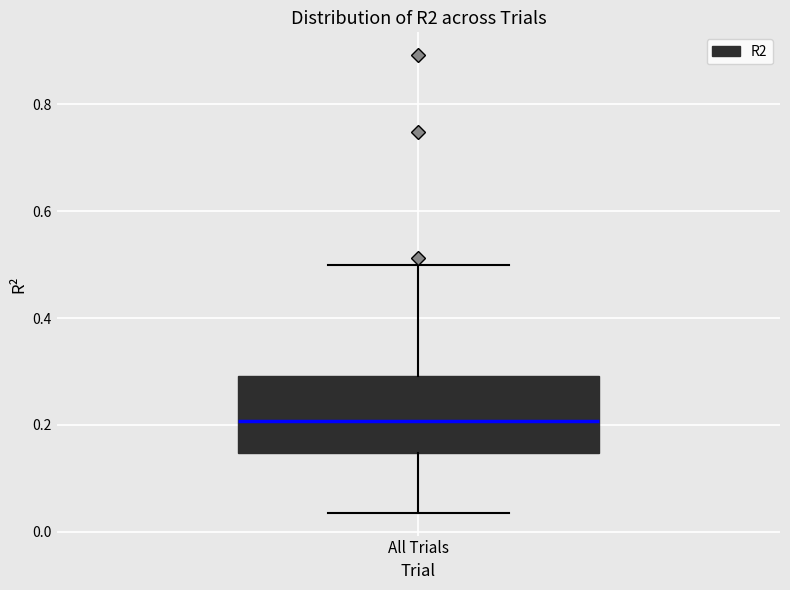

Transcribe this box plot: give where the median line is, the range the box spans, and where the two whiskers end, as read against the y-axis. The values are not printed on the chart, so give them approximately, as read against the axis.

median 0.20, box 0.14 to 0.30, whiskers 0.04 to 0.50